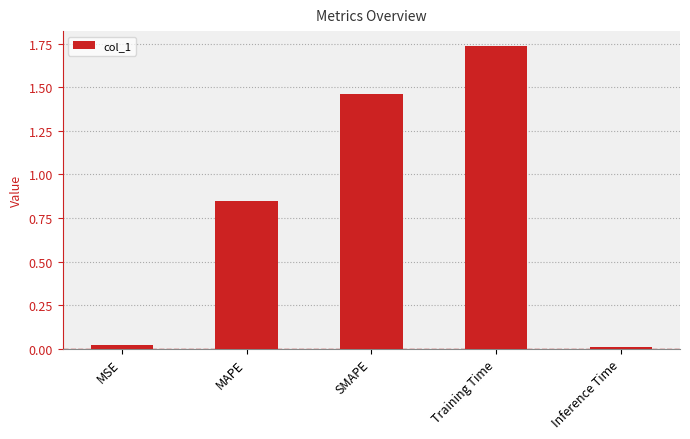

At which category does the chart reach its peak across all series?

Training Time